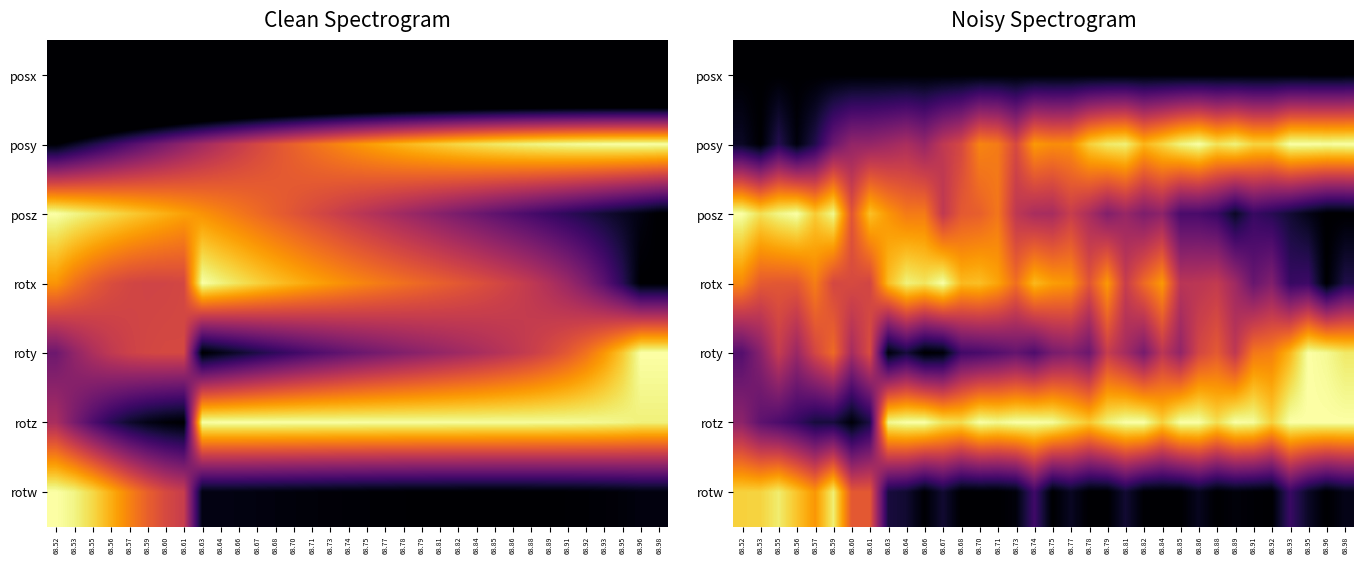

What is the spread (max minus min) of values at 68.86?

1.0